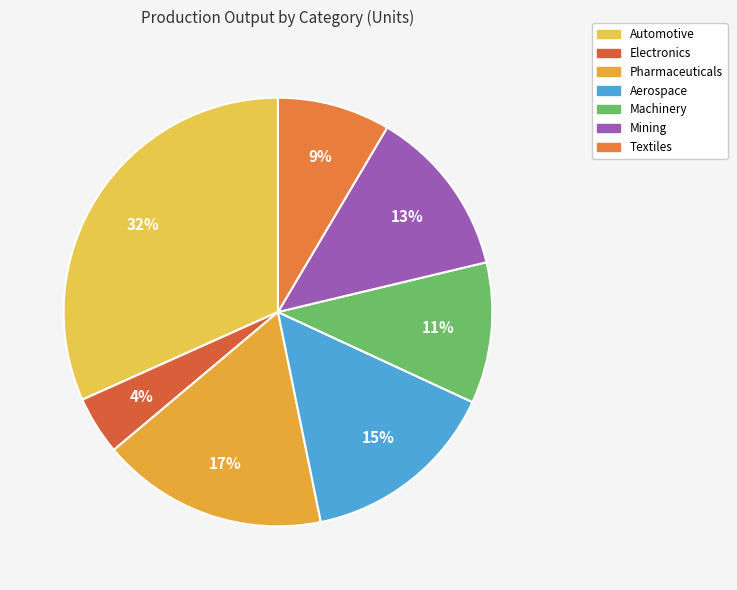

Combined, do Machinery and Aerospace account for over 50%?

No